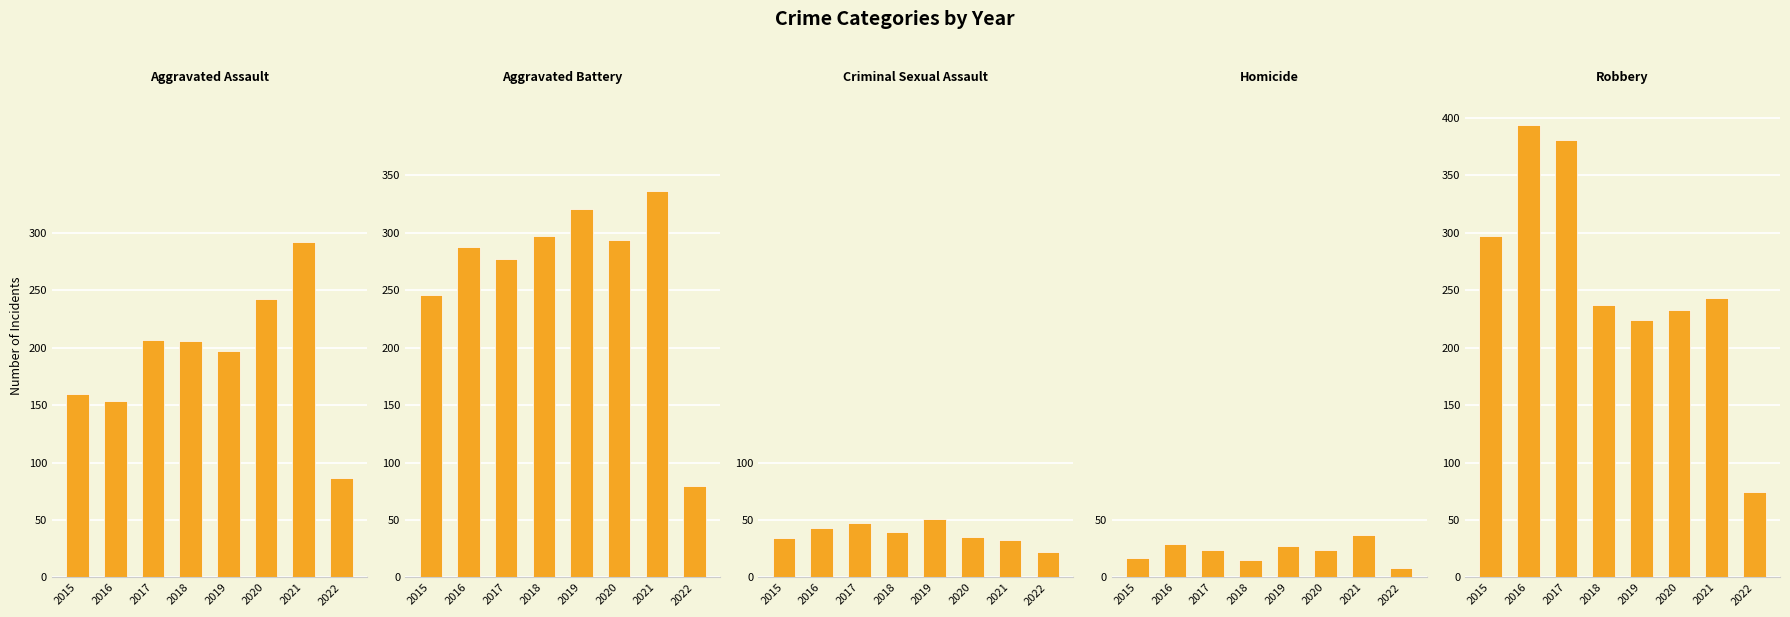

Is it true that Aggravated Battery equals 42 at 2022?

False